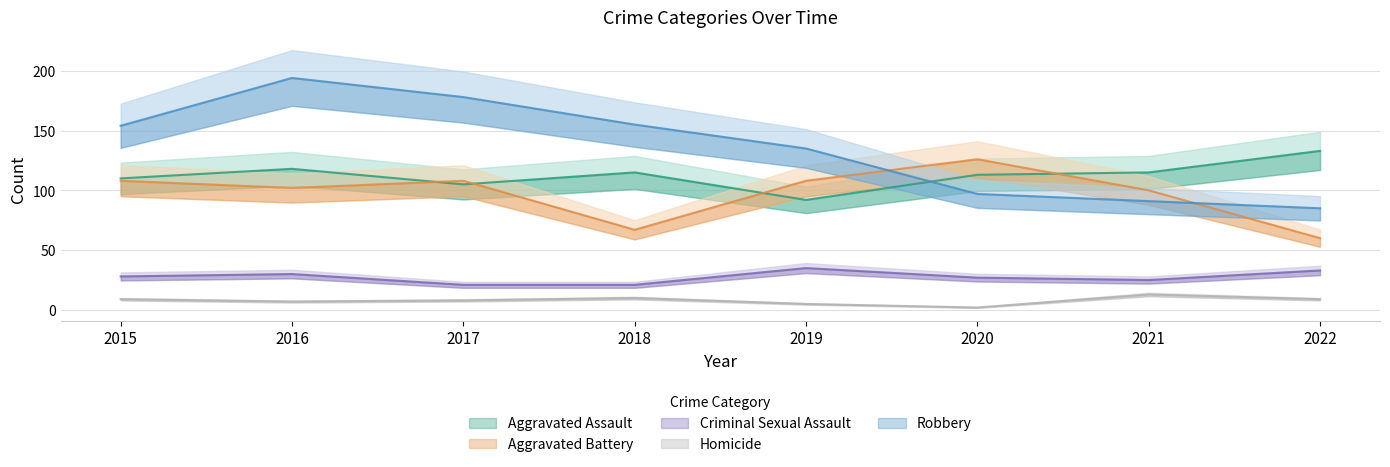

True or false: Robbery has more than 0 interior local peaks.

True